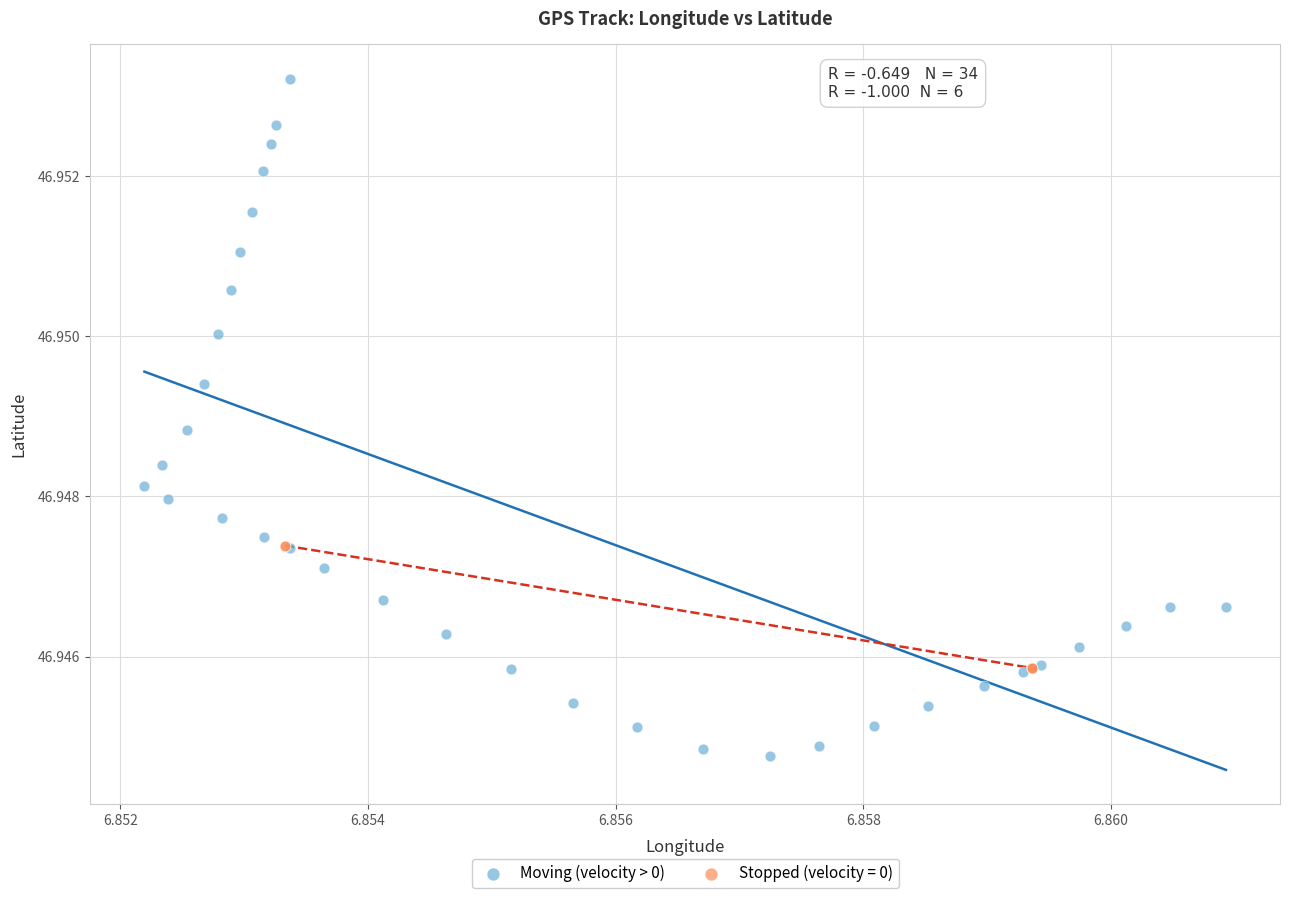

Which series reaches the maximum Y coordinate?

Moving (velocity > 0)